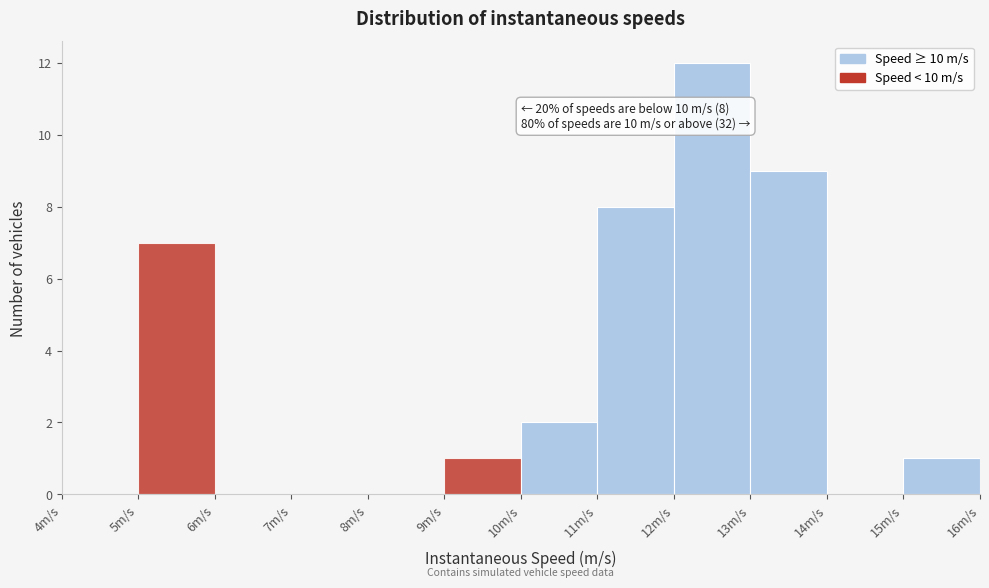

Over which range of the x-axis is the bar tallest?

12 to 13